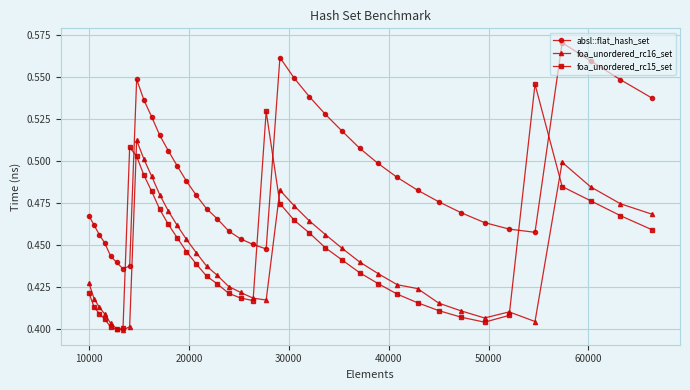

True or false: absl::flat_hash_set and foa_unordered_rc16_set cross at least once.

False